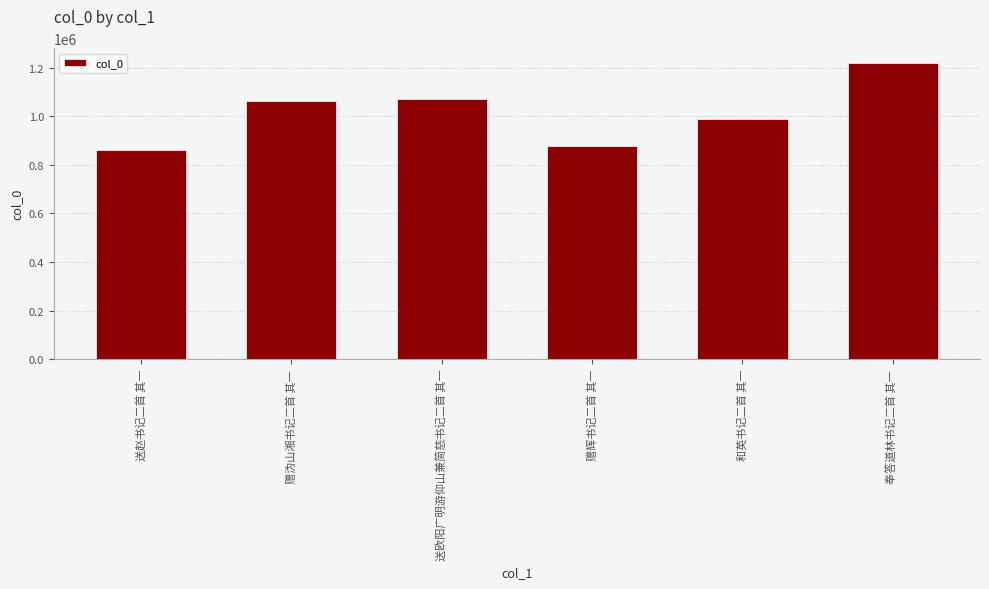

Which has a higher value, 奉答道林书记二首 其一 or 送赵书记二首 其一?

奉答道林书记二首 其一